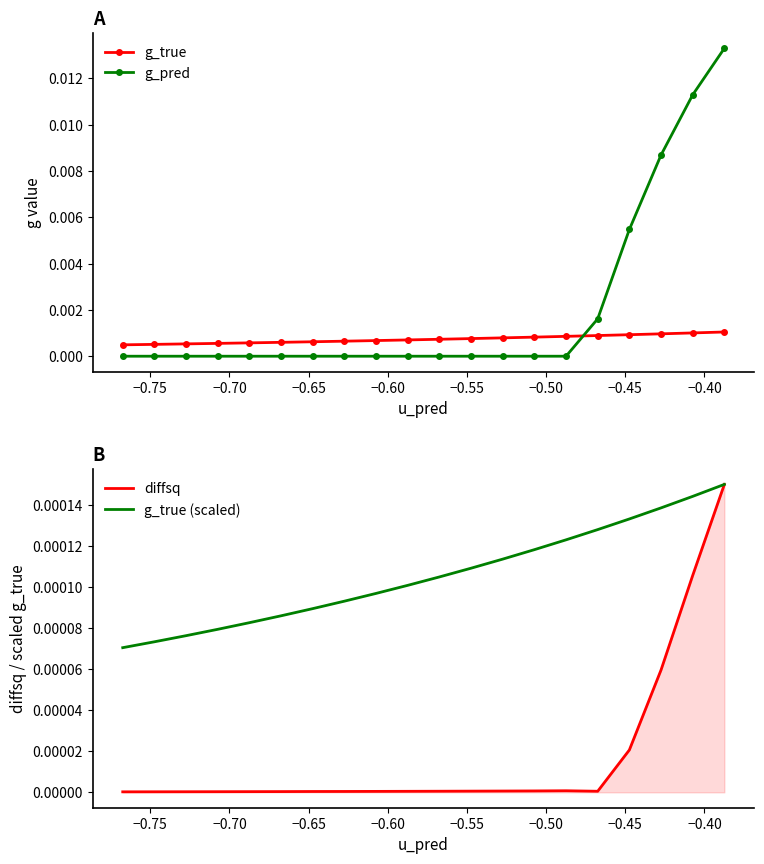

After their last crossing, which series has the higher values: g_true or g_pred?

g_pred